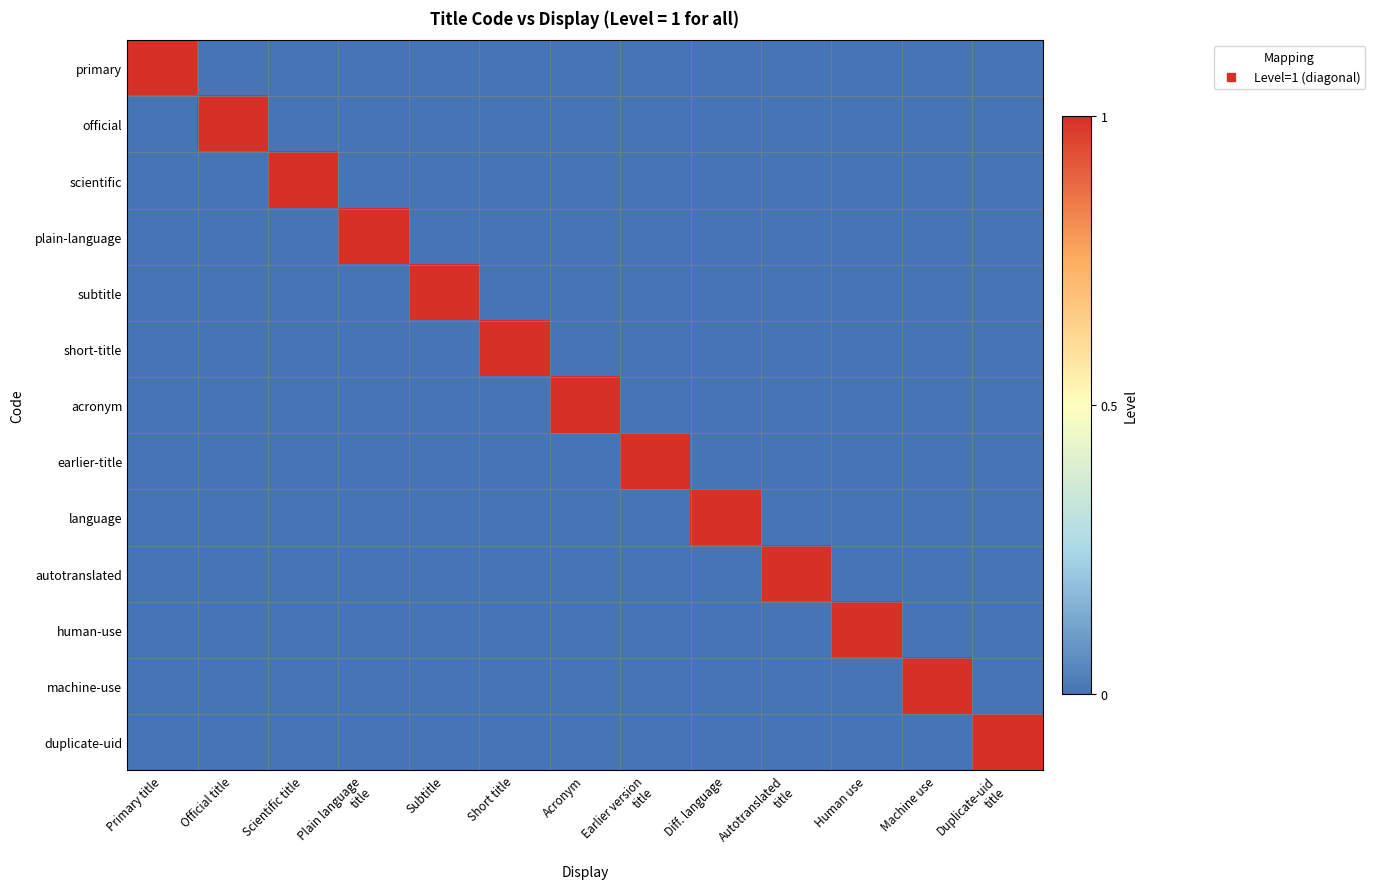

What is the maximum value shown in the chart?

1